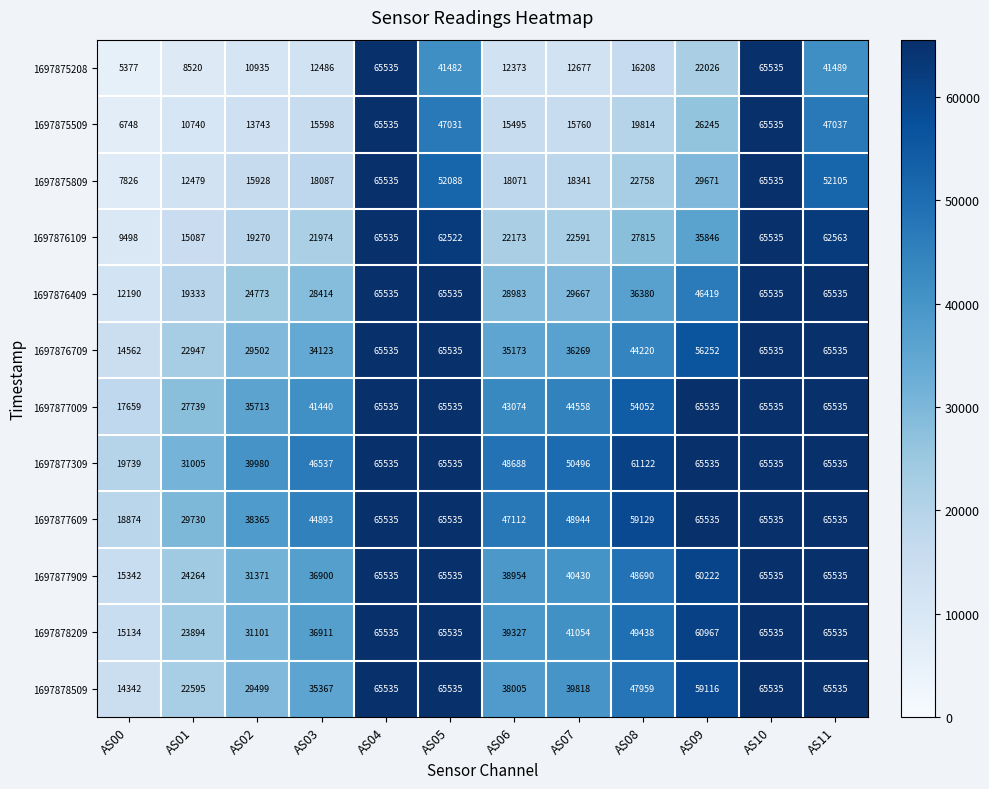

What is the maximum value shown in the chart?

65535